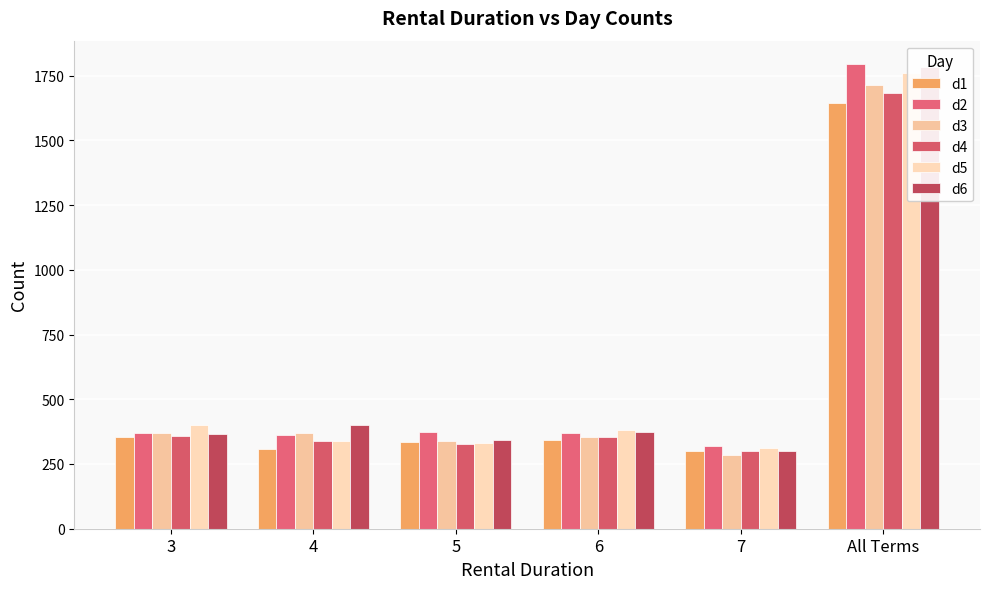

Where does the d5 series first go above 383?

3